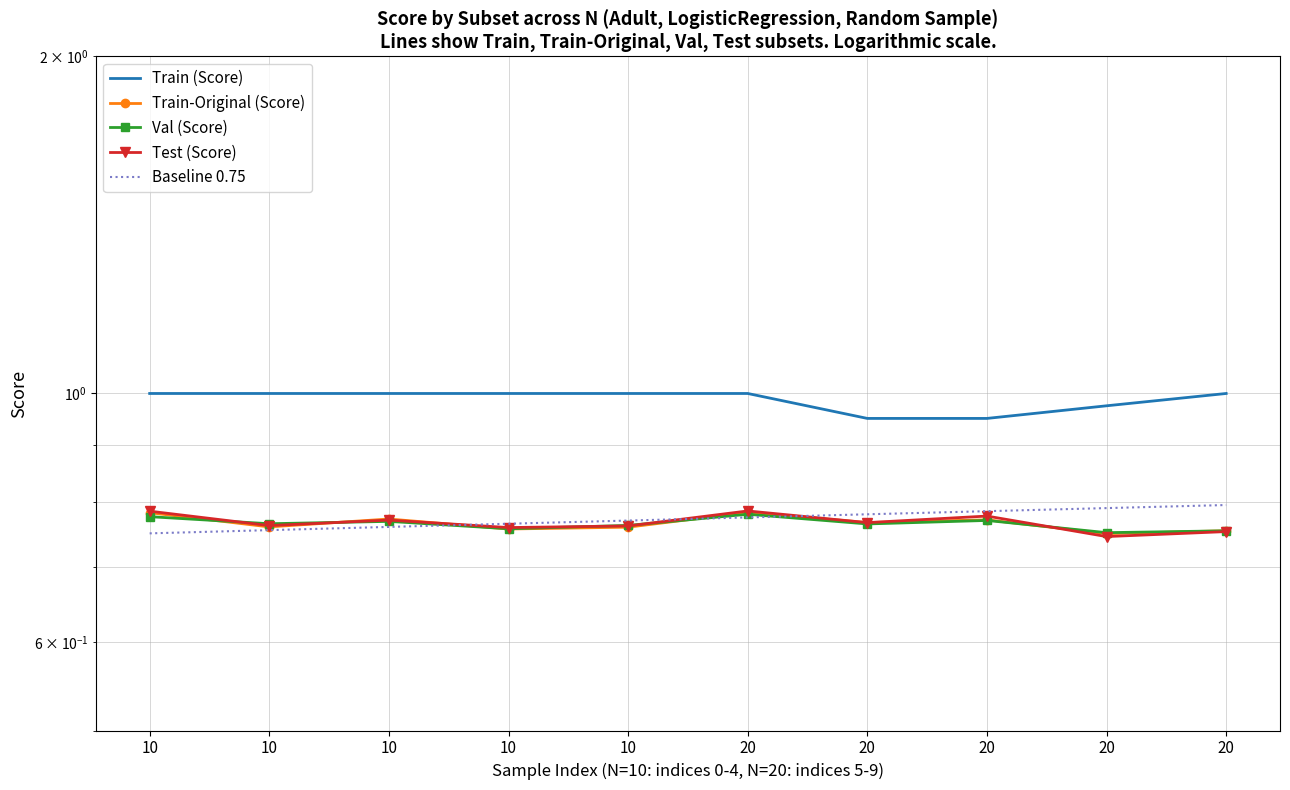

Rank the series by their maximum value, from lowest to highest.

Val (Score), Train-Original (Score), Test (Score), Baseline 0.75, Train (Score)